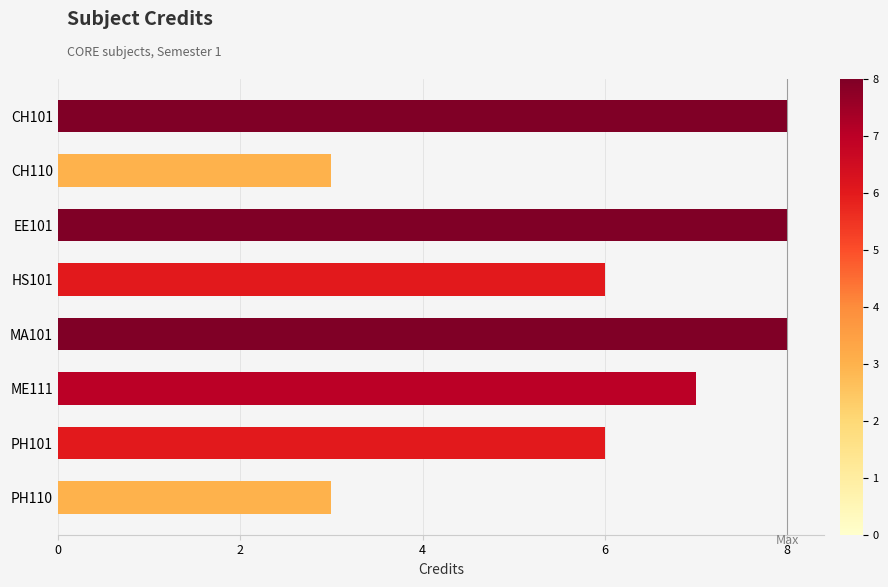

Reading top to bottom, extract all data points from this chart.

8	3	8	6	8	7	6	3